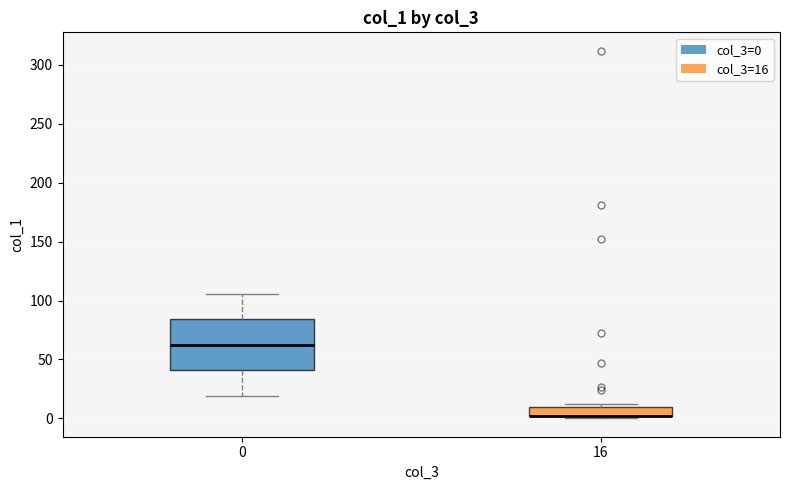

Which box is the tallest, from its lower edge to its upper edge?

0